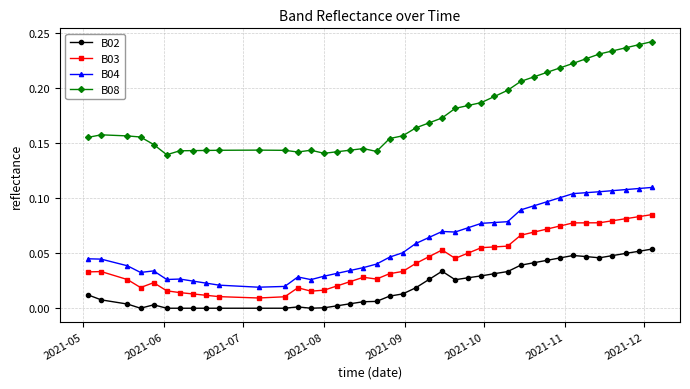

Which series has the largest range (max minus min)?

B08